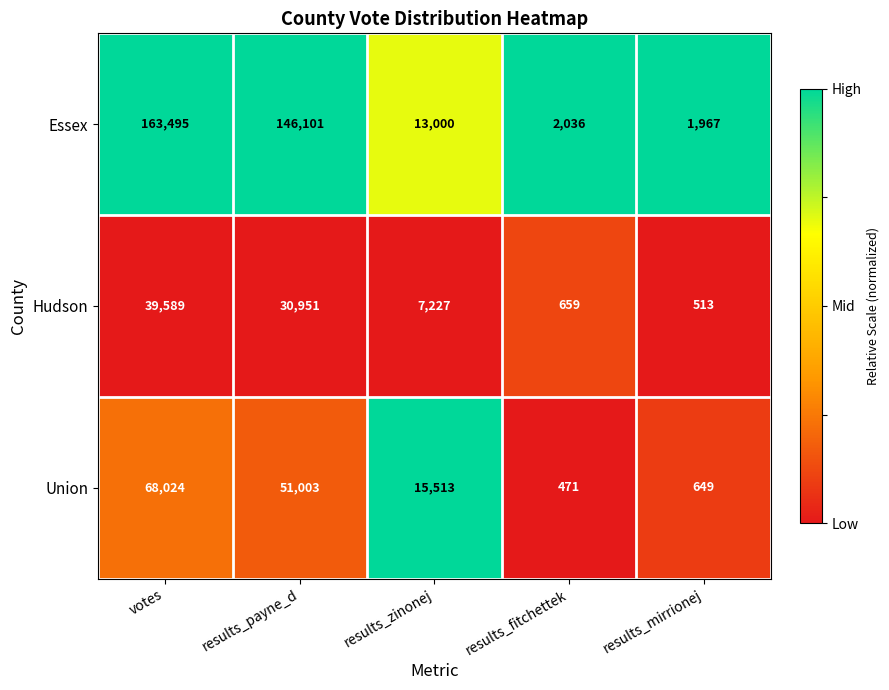

Reading left to right, transcribe all the data shown in this chart.

Essex: 163495	146101	13000	2036	1967
Hudson: 39589	30951	7227	659	513
Union: 68024	51003	15513	471	649